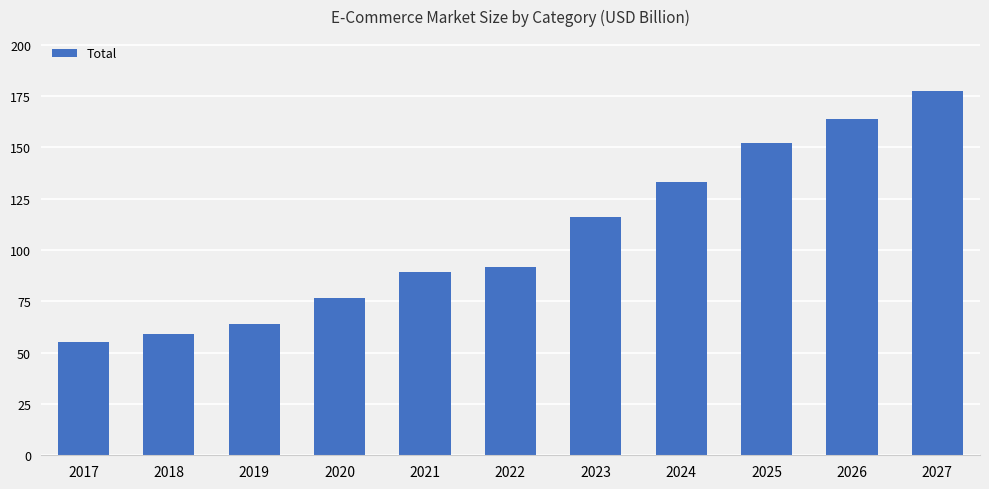

Read the value at 2018.

59.1